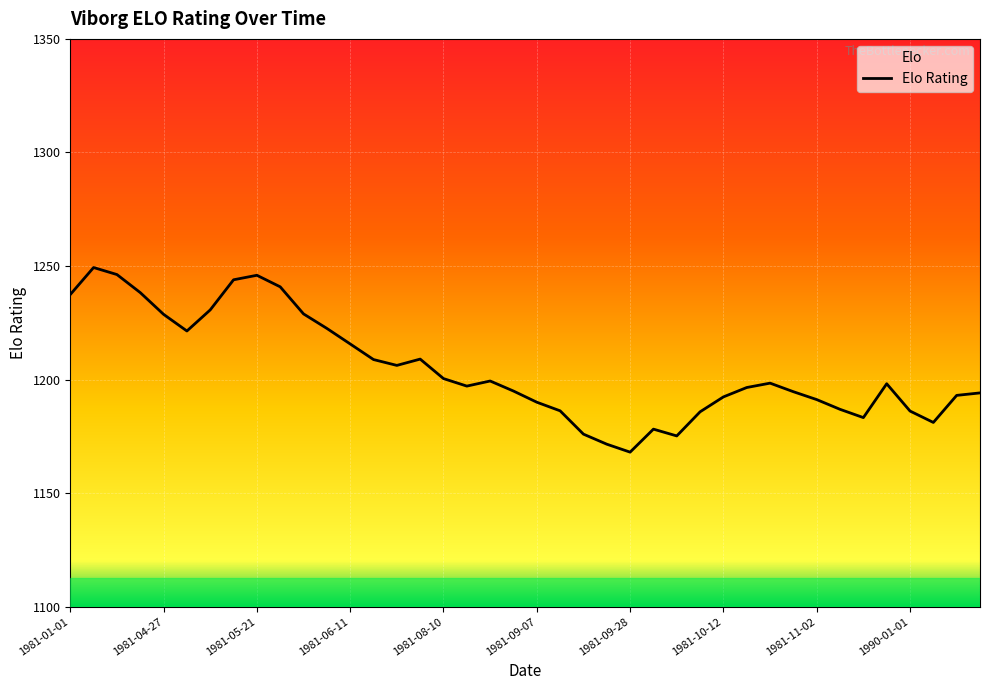

What is the difference between the maximum and second lowest values?

77.8